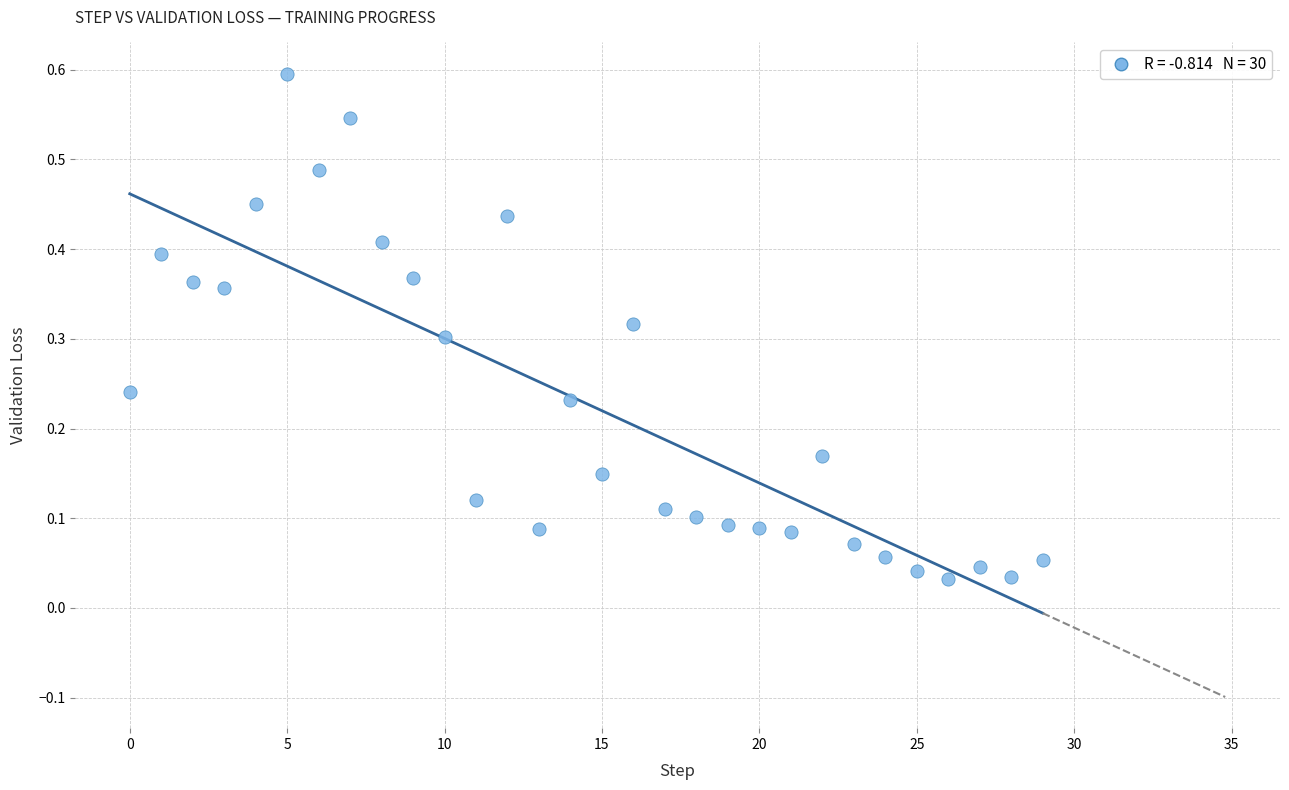

What is the range of Y values (max minus min)?

0.6